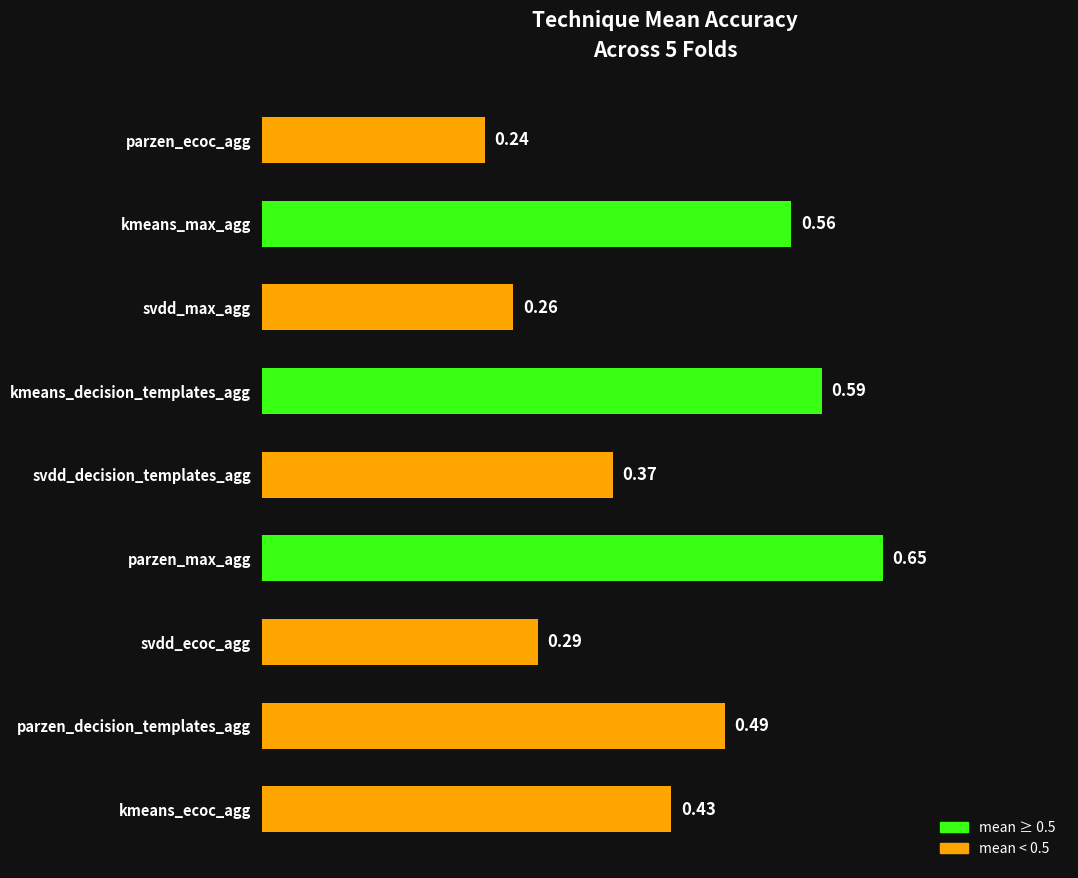

Does the chart contain stacked bars?

No